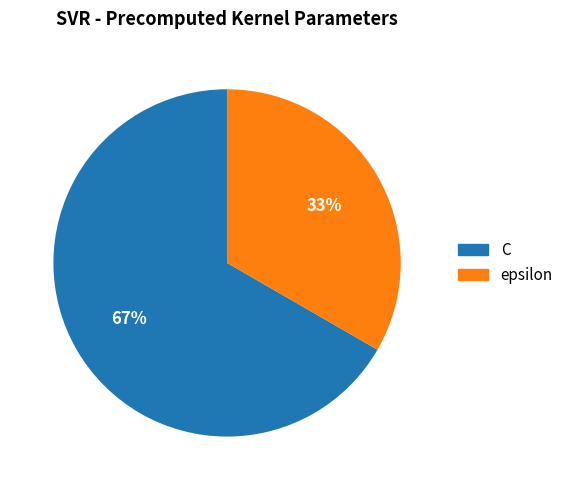

To the nearest percent, what is the combined percentage of C and epsilon?

100%